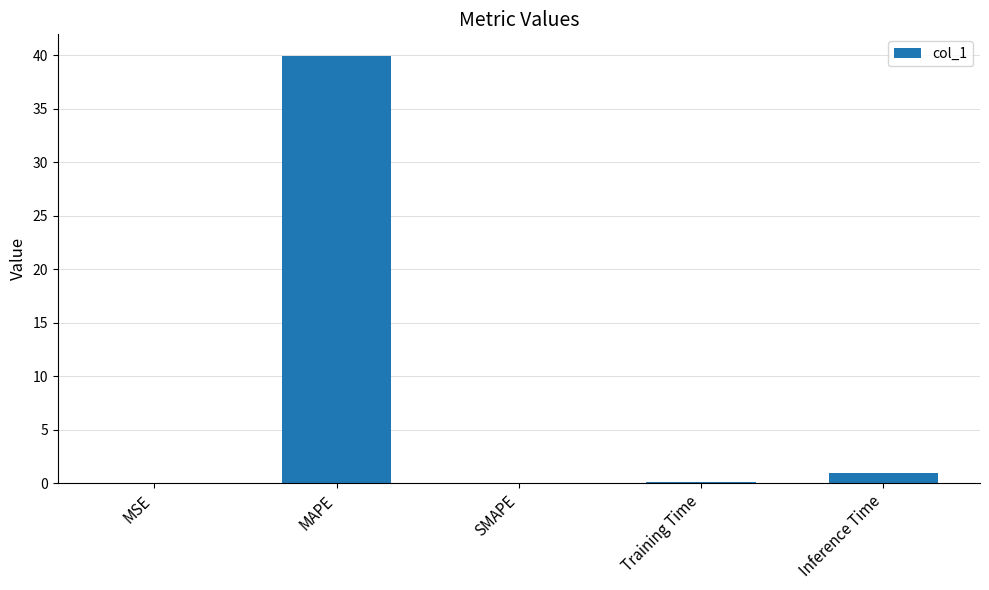

Which has a higher value, Inference Time or MAPE?

MAPE